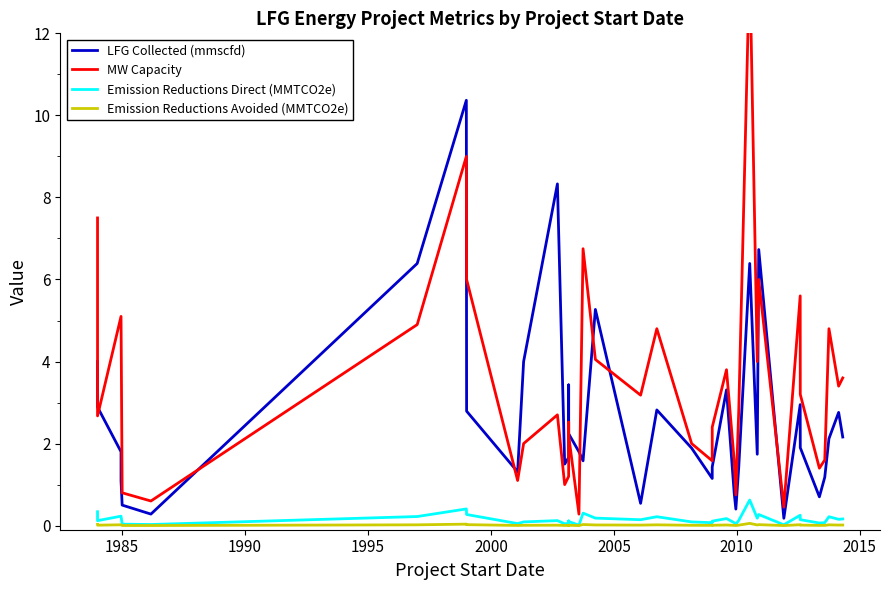

How many lines are shown in the chart?

4